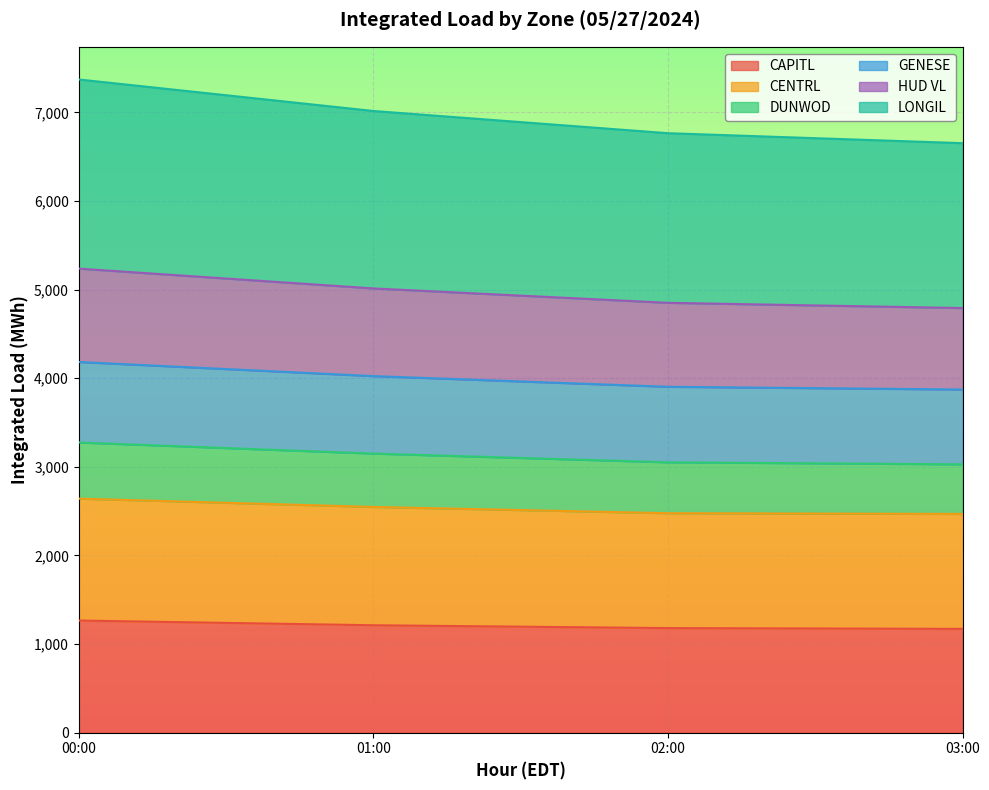

What is the total value across all series at 00:00?

7372.1